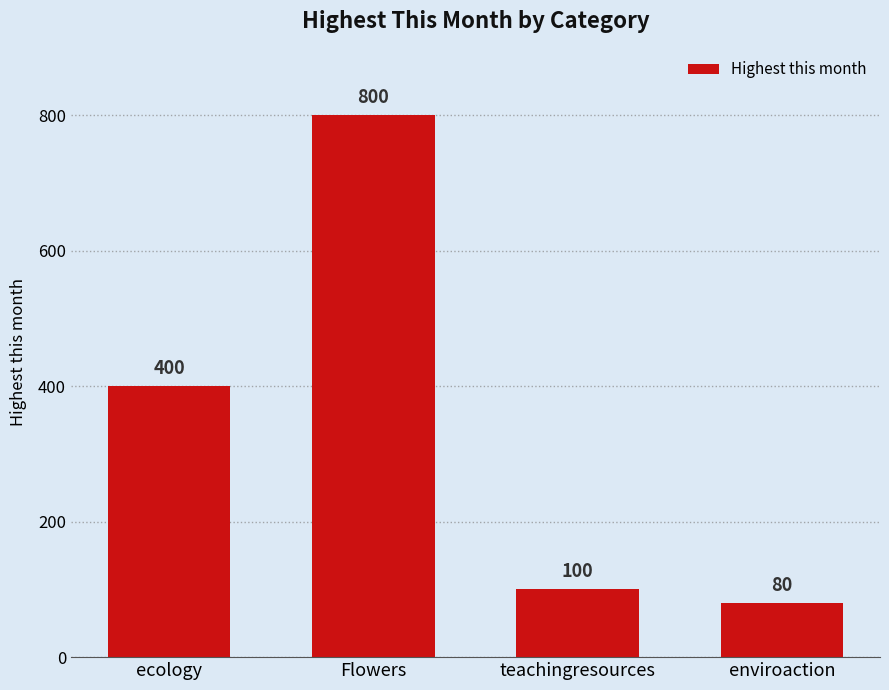

What is the difference between the maximum and minimum values?

720